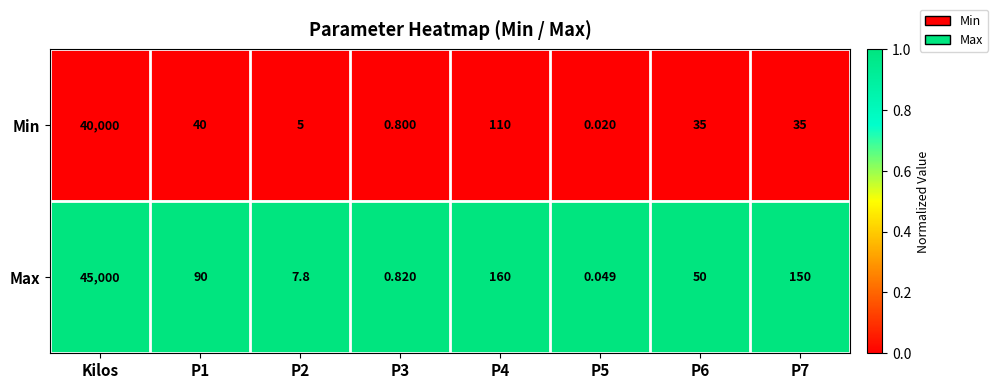

Rank the series at P1 from lowest to highest value.

Min, Max